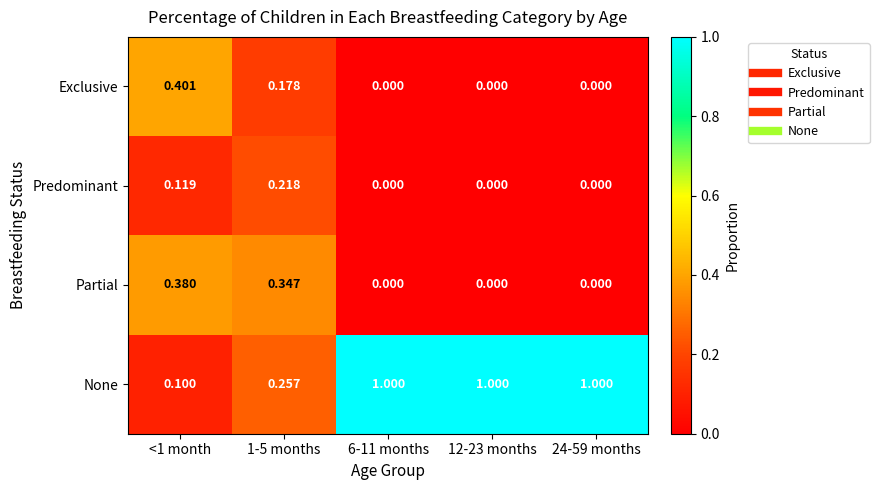

Is the value of None at <1 month greater than the value of Exclusive at 1-5 months?

No